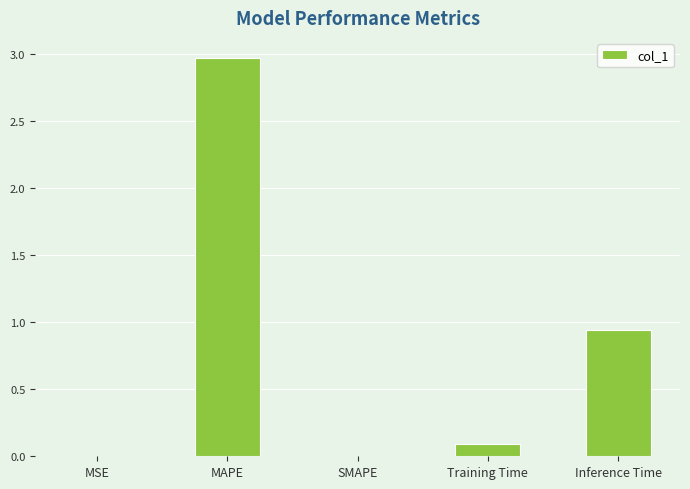

Is it true that the value at Training Time is 0.1?

True